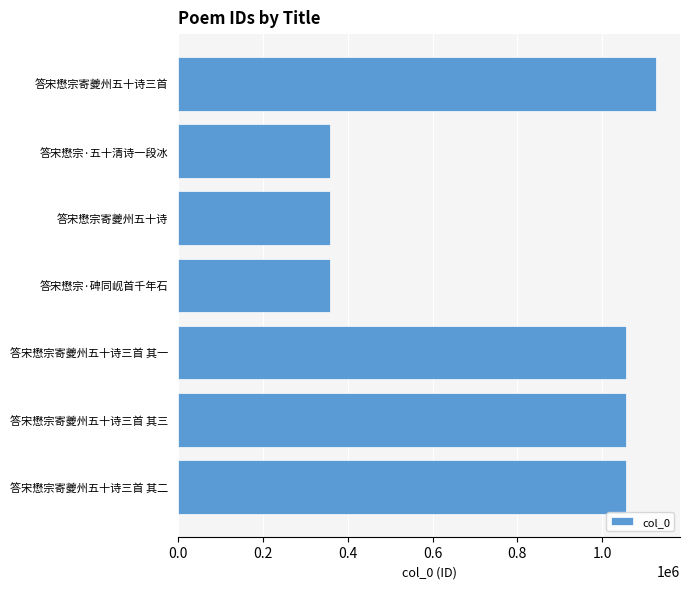

Which label corresponds to the largest value in the chart?

答宋懋宗寄夔州五十诗三首